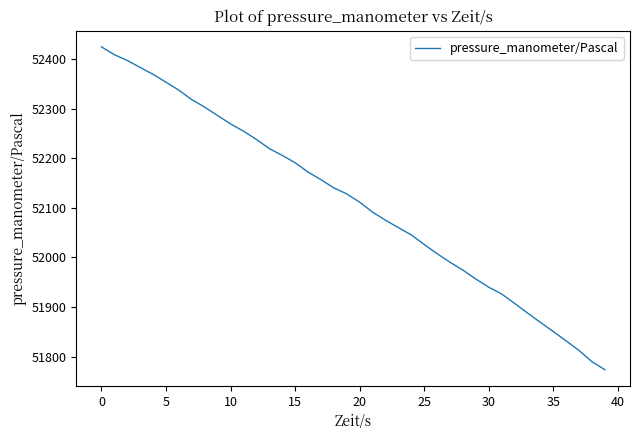

What is the difference between the maximum and minimum values?

651.2